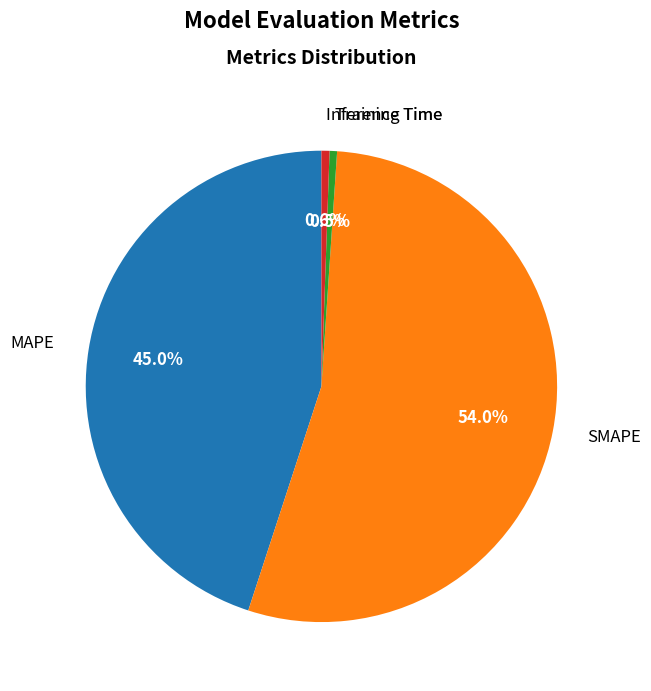

Is there any slice that represents more than half of the pie?

Yes